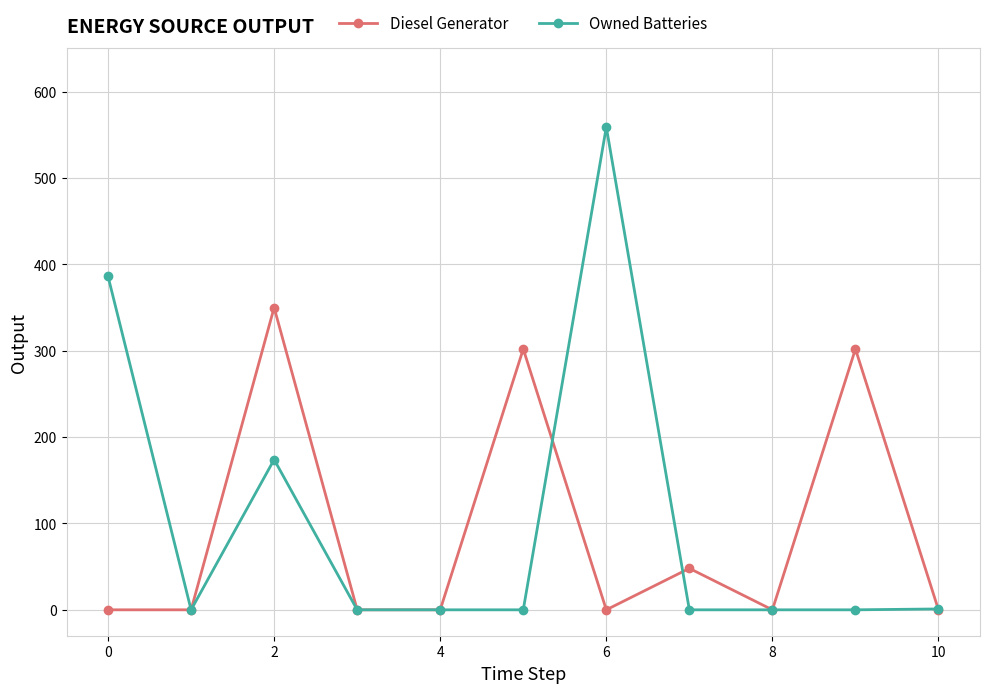

Count the number of data series in this chart.

2